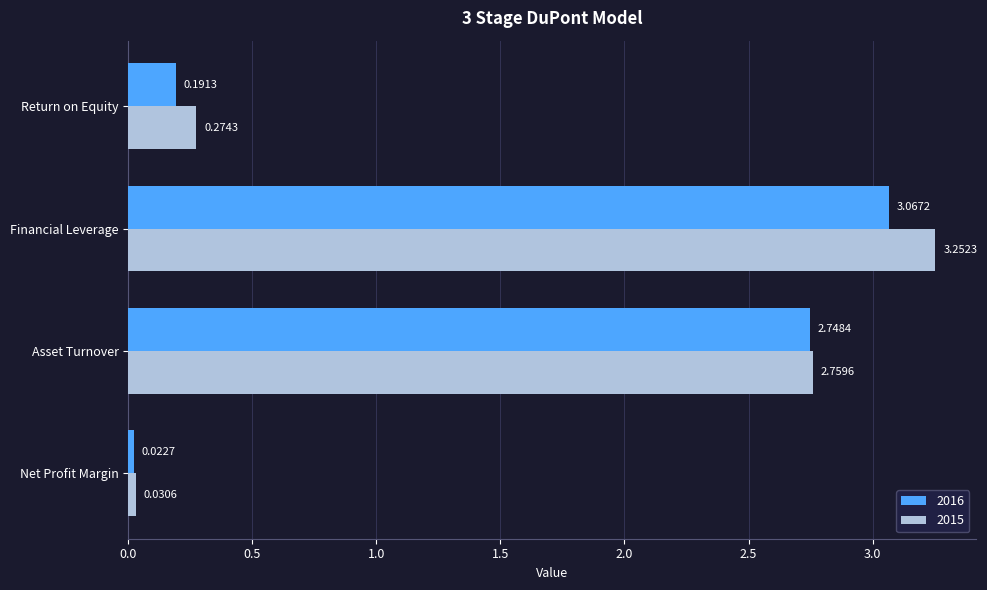

Rank the categories by 2016 value from lowest to highest.

Net Profit Margin, Return on Equity, Asset Turnover, Financial Leverage